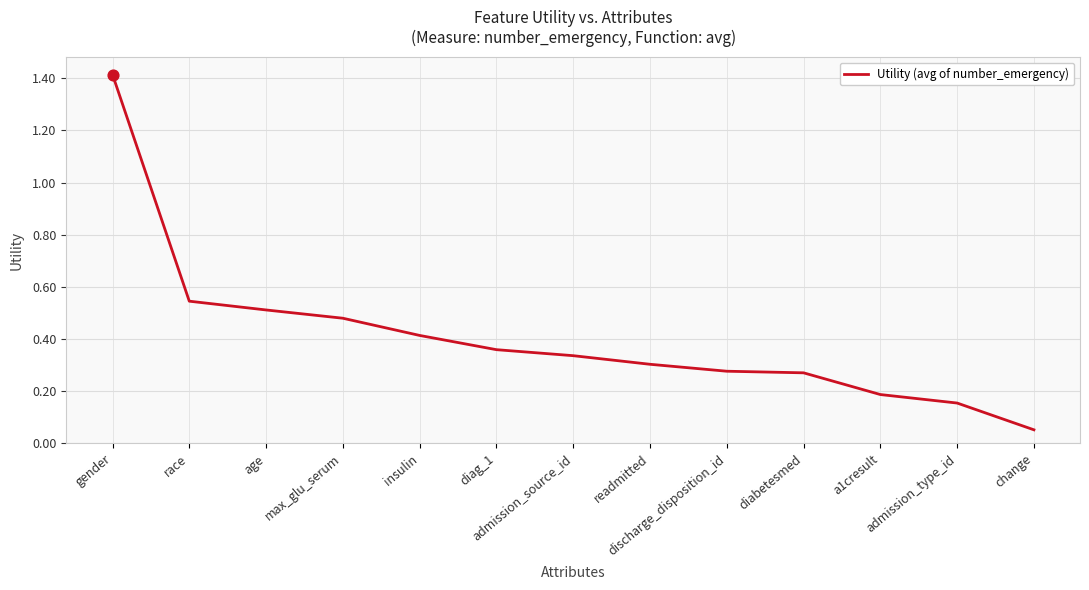

What is the change in value from admission_source_id to a1cresult?

-0.1